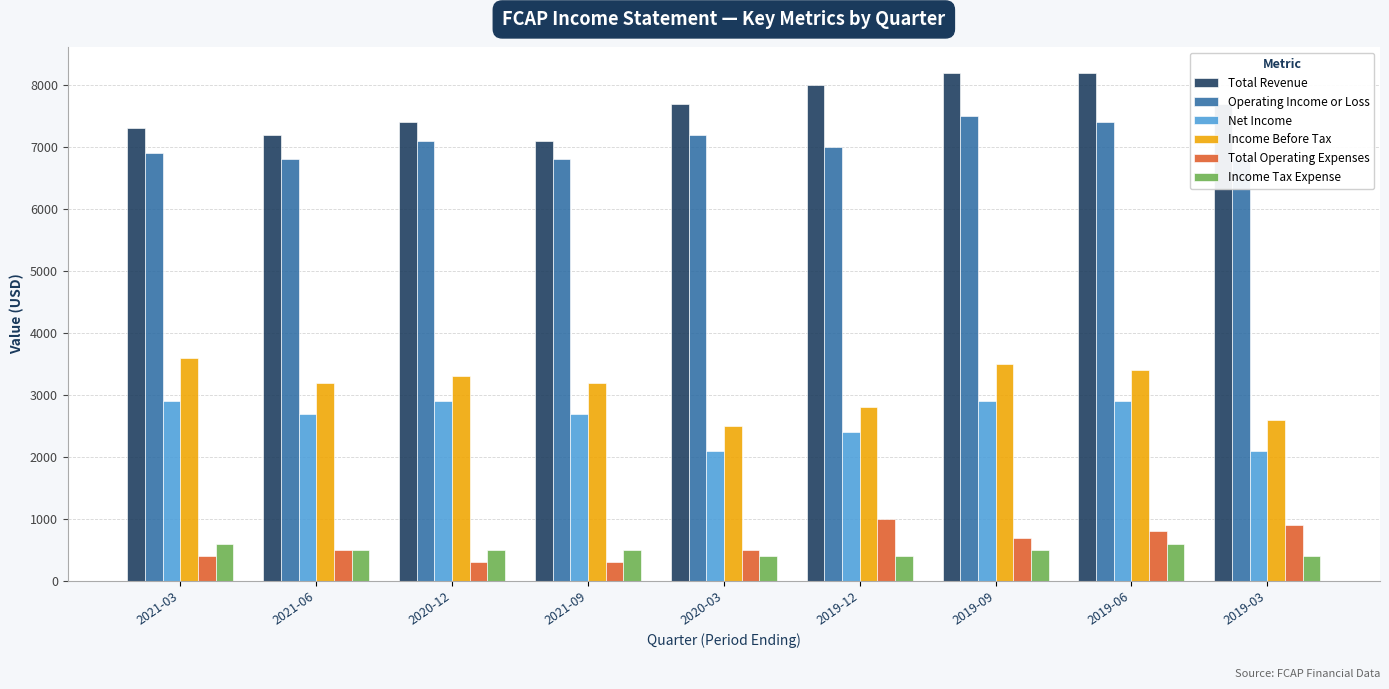

What is the sum of all Total Revenue values?

68800